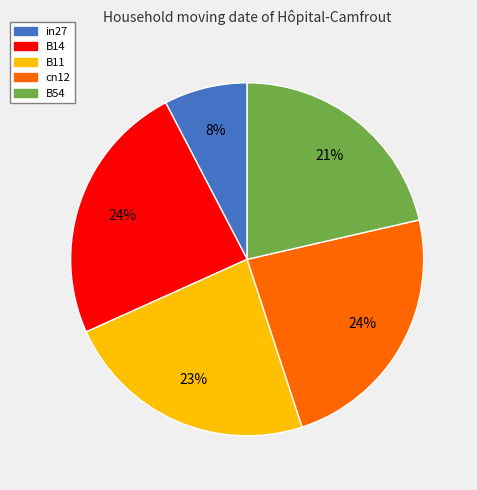

What is the smallest slice in the pie chart?

in27